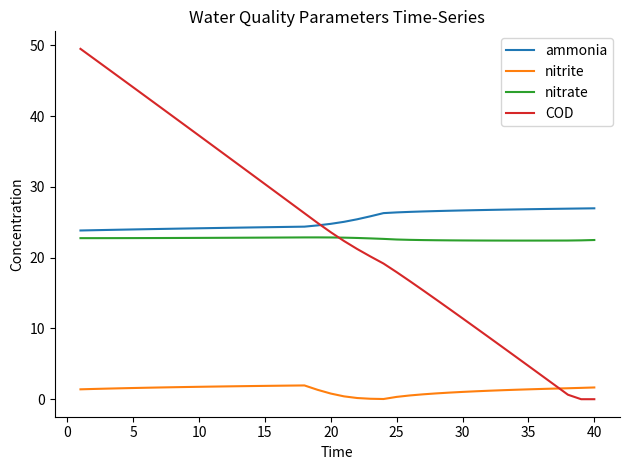

True or false: nitrite and ammonia intersect in this chart.

False